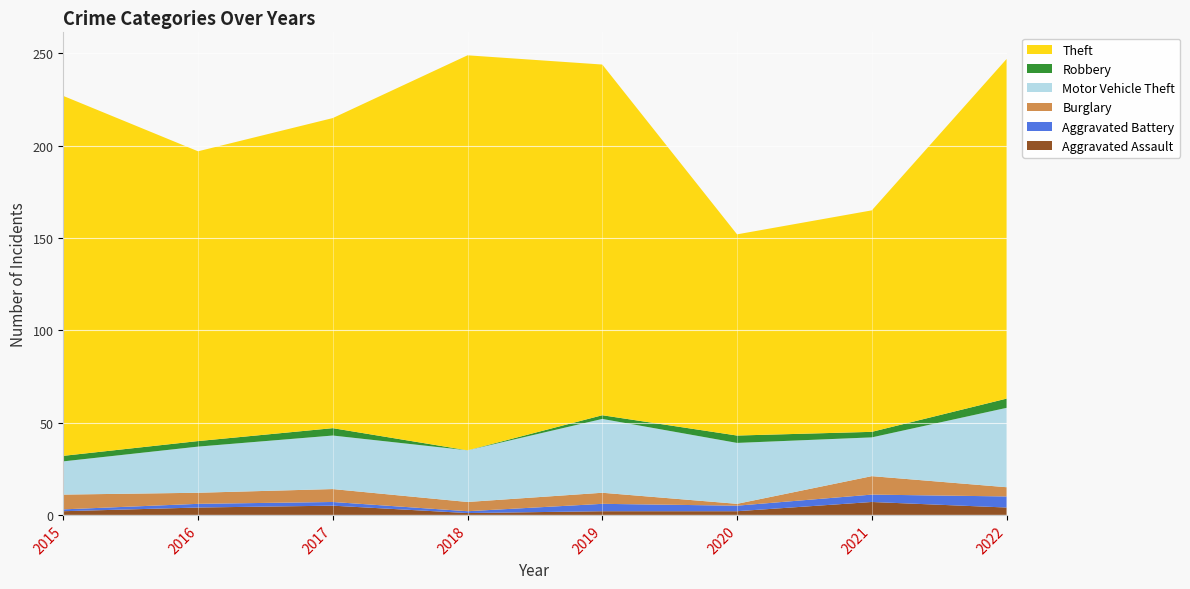

Reading left to right, what are all the values shown in this chart?

Aggravated Assault: 2	4	5	1	2	2	7	4
Aggravated Battery: 1	2	2	1	4	3	4	6
Burglary: 8	6	7	5	6	1	10	5
Motor Vehicle Theft: 18	25	29	28	40	33	21	43
Robbery: 3	3	4	0	2	4	3	5
Theft: 195	157	168	214	190	109	120	184